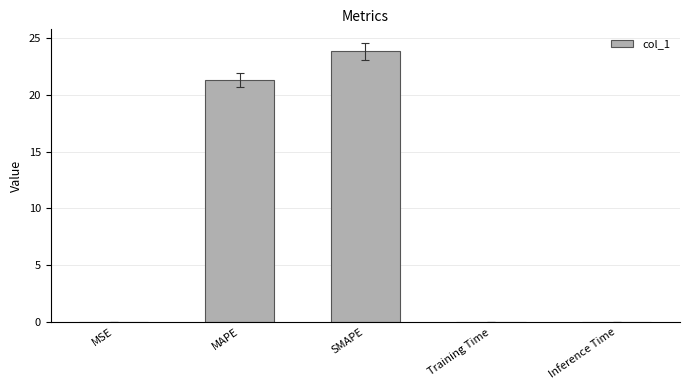

What is the difference between the values at MAPE and Inference Time?

21.3